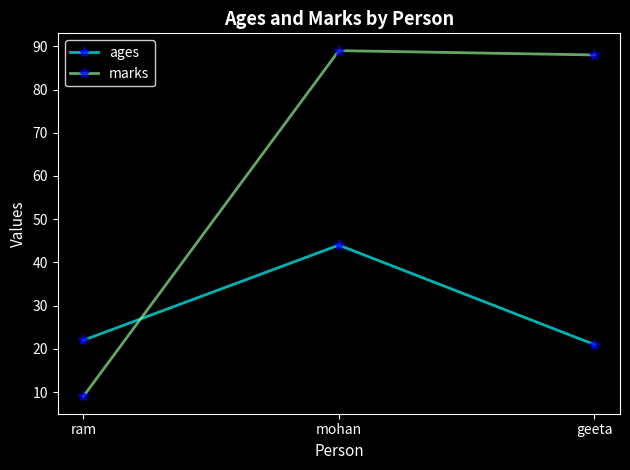

Between ram and mohan, which series saw the biggest shift?

marks